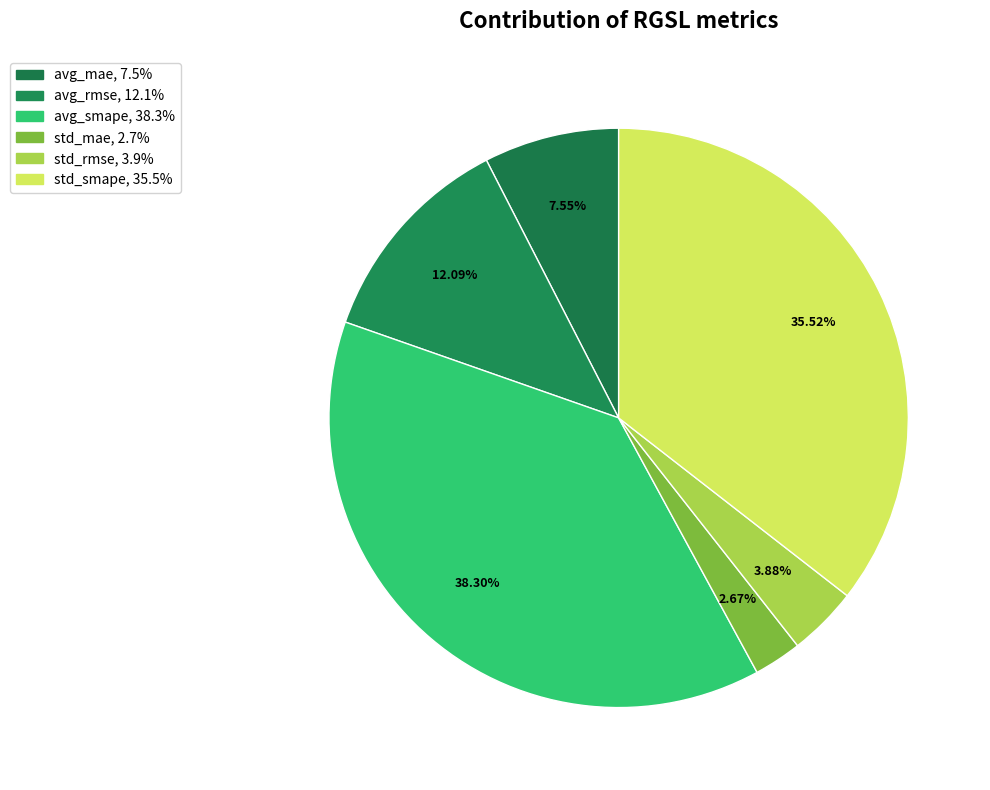

To the nearest percent, what is the combined percentage of std_rmse and avg_mae?

11%